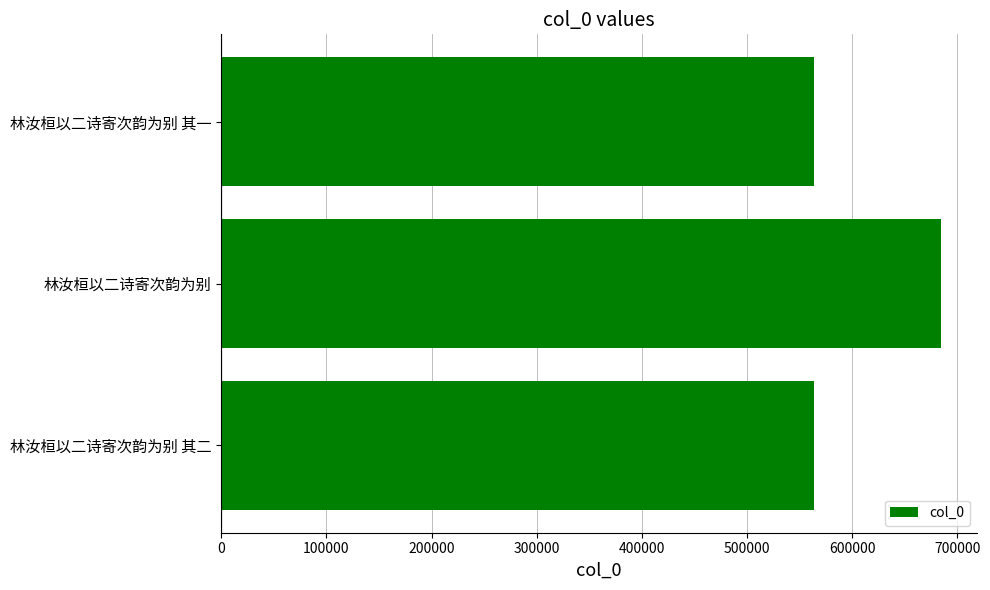

At which label is the value closest to 624109?

林汝桓以二诗寄次韵为别 其二